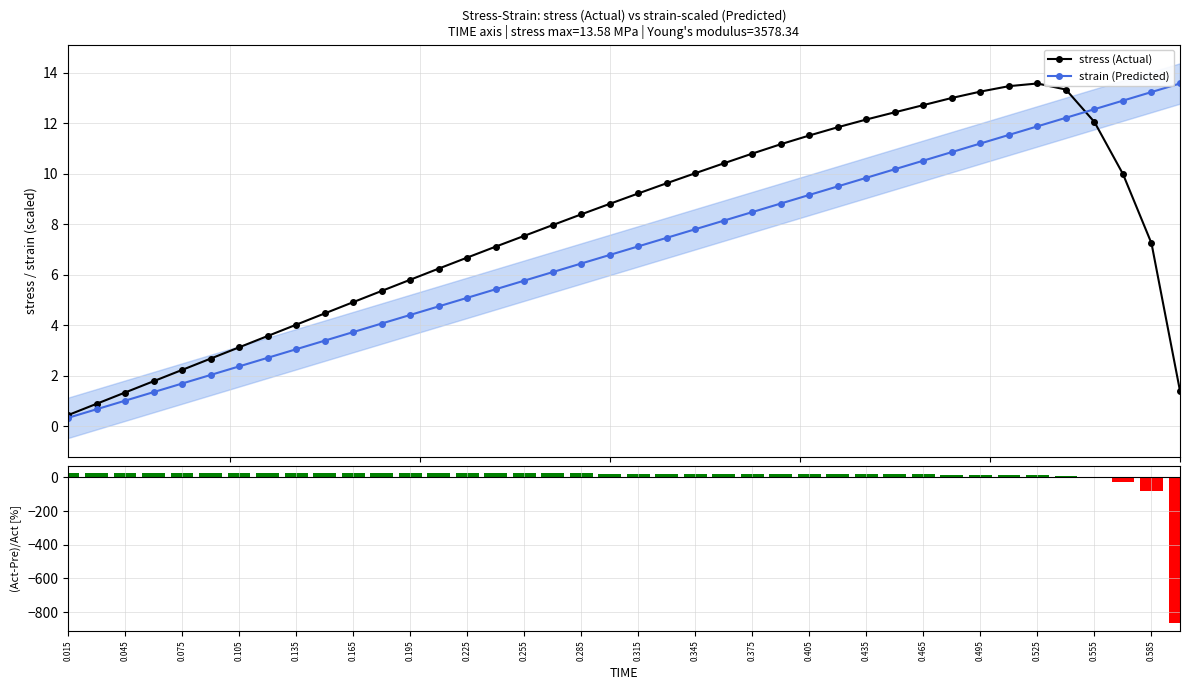

Are the bars grouped side by side (vs. stacked)?

Yes